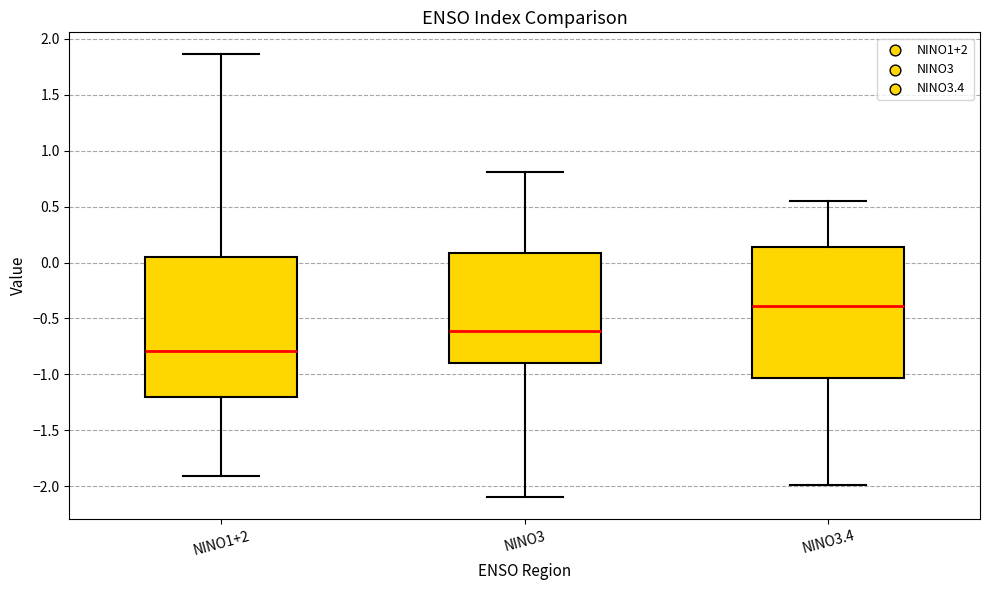

Reading left to right, read every box against the y-axis: the position of its median line, the range the box covers, and the ends of its whiskers. The values are not printed on the chart, so give them approximately, as read against the axis.

NINO1+2: median -0.80, box -1.20 to 0.05, whiskers -1.90 to 1.85
NINO3: median -0.60, box -0.90 to 0.10, whiskers -2.10 to 0.80
NINO3.4: median -0.40, box -1.05 to 0.15, whiskers -2.00 to 0.55